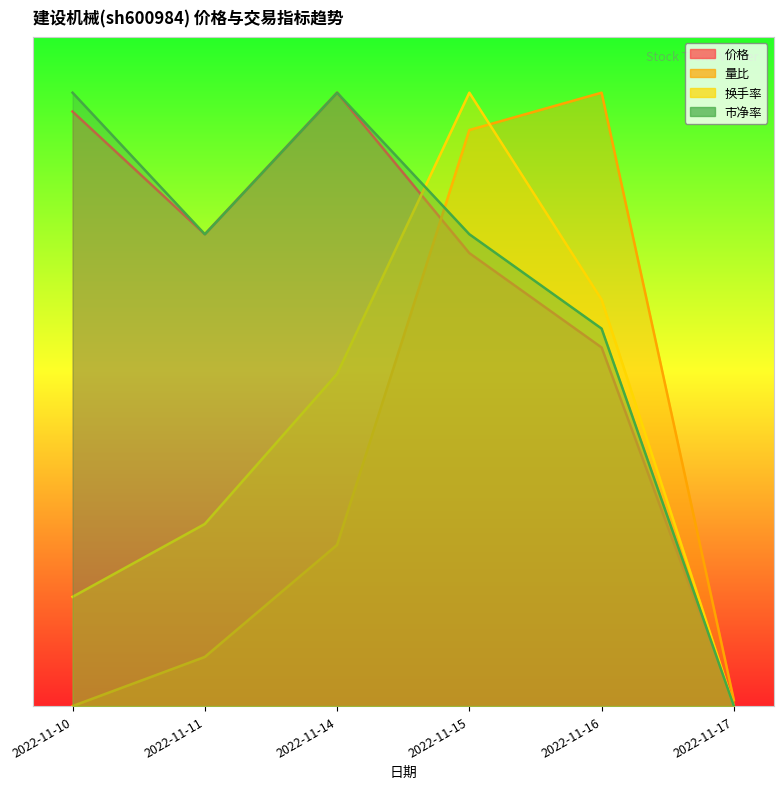

Which series has the largest total across all categories?

市净率